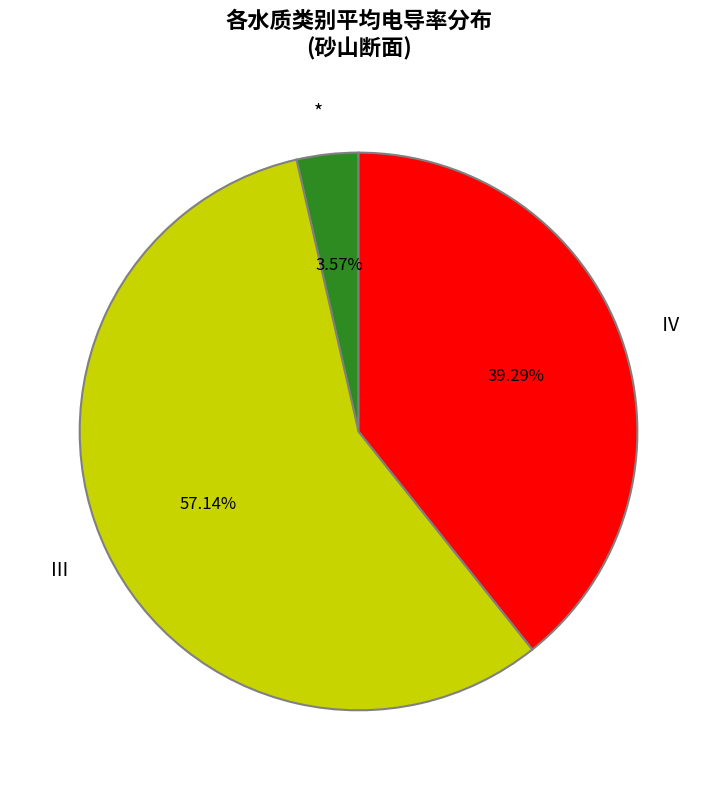

Do * and Ⅳ together represent more than half of the pie?

No